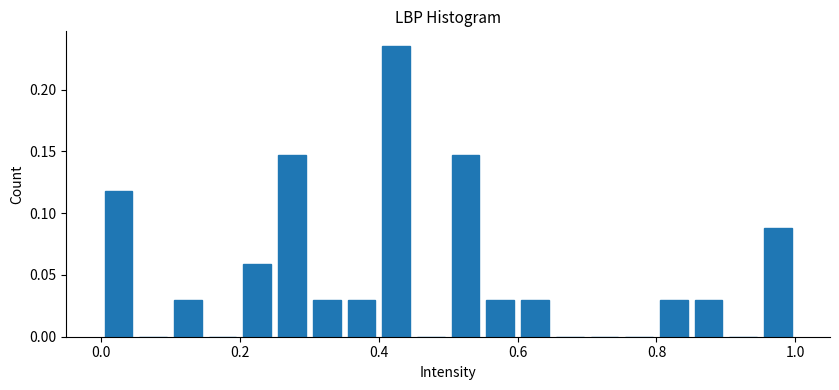

Around what value on the x-axis is the tallest bar? Give the approximate position of its centre, as read against the axis.

0.42